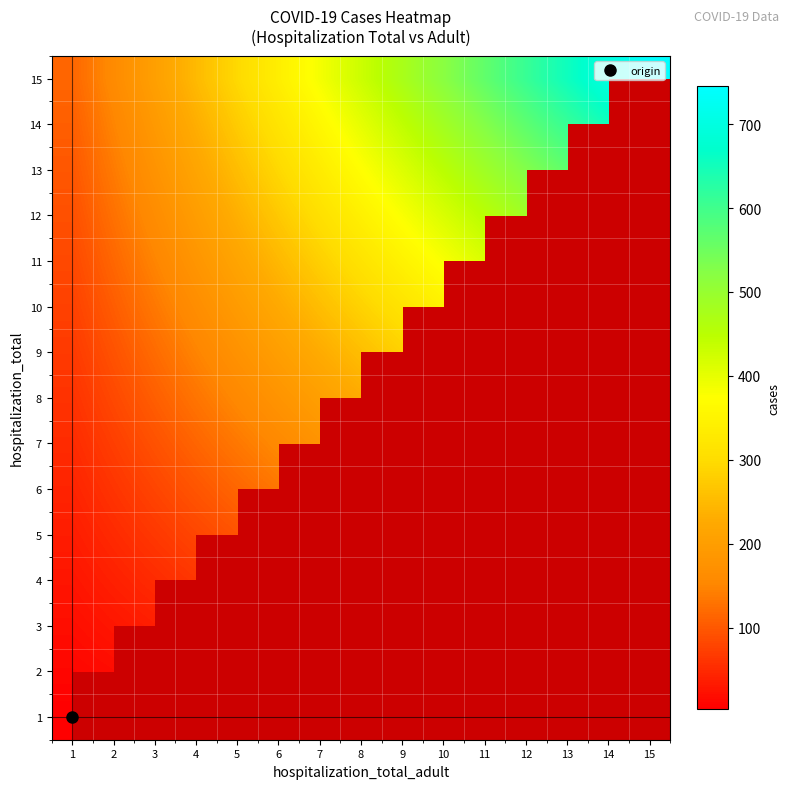

Which category has the highest value across all series?

15